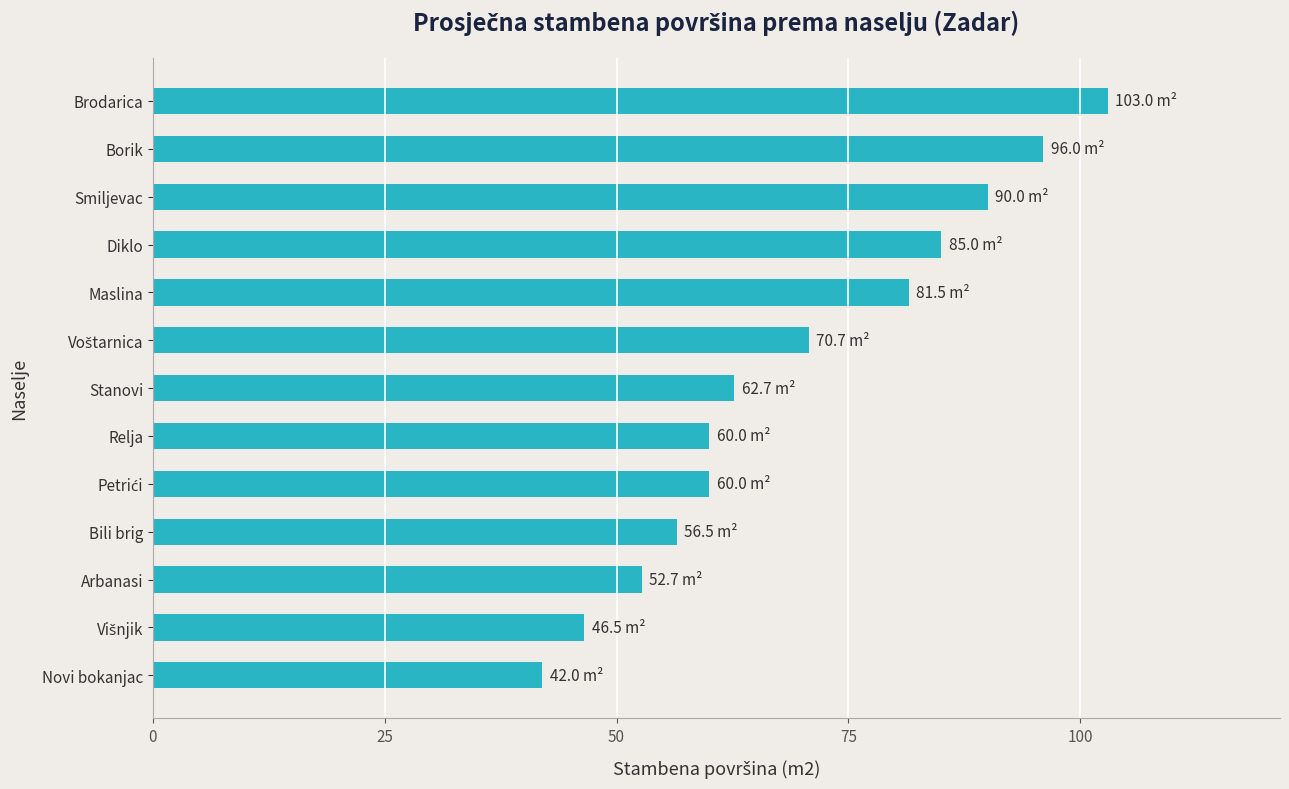

What is the change in value from Arbanasi to Smiljevac?

+37.3